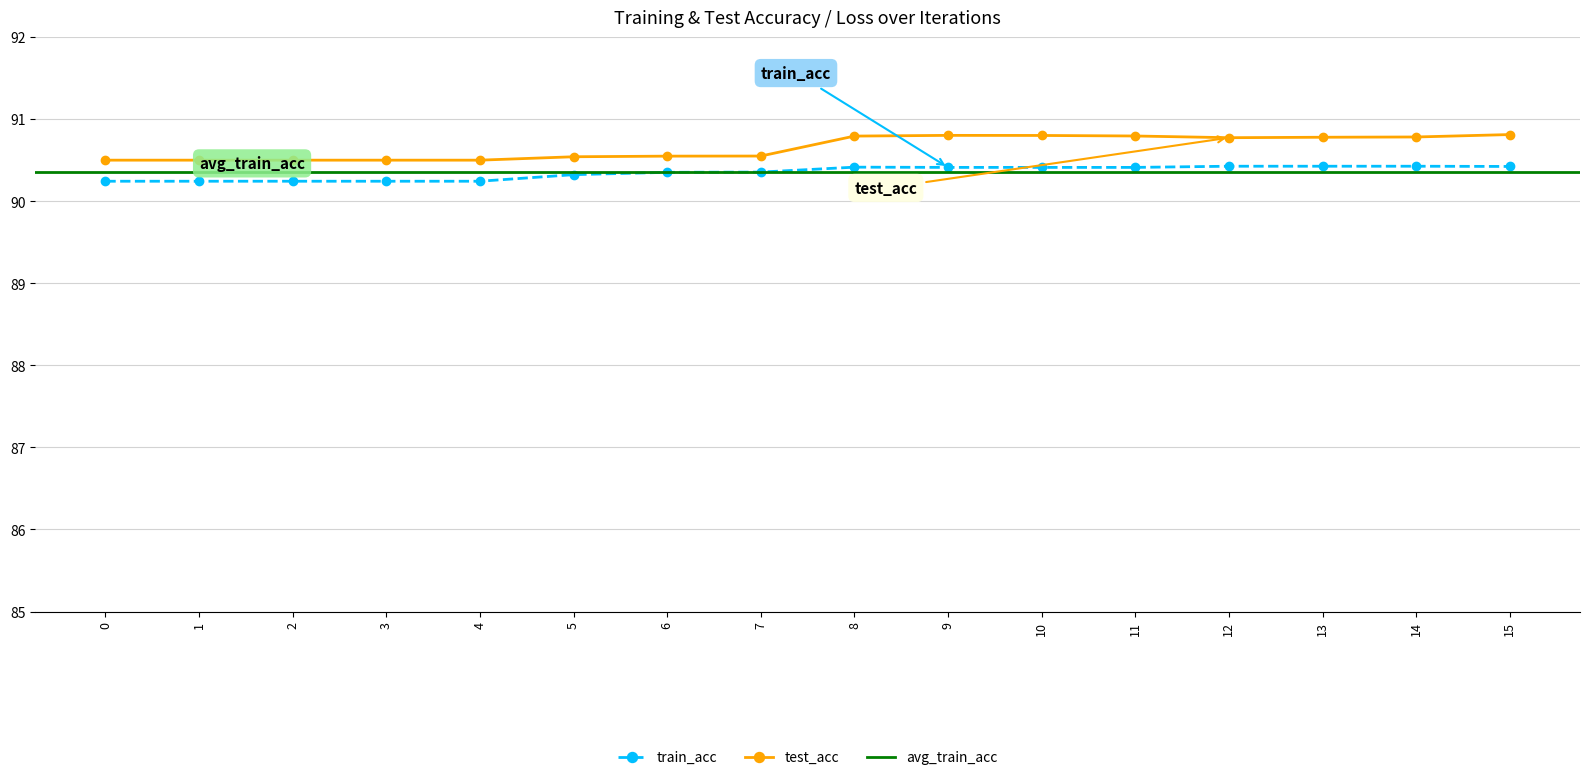

At which label does train_acc reach its peak?

12